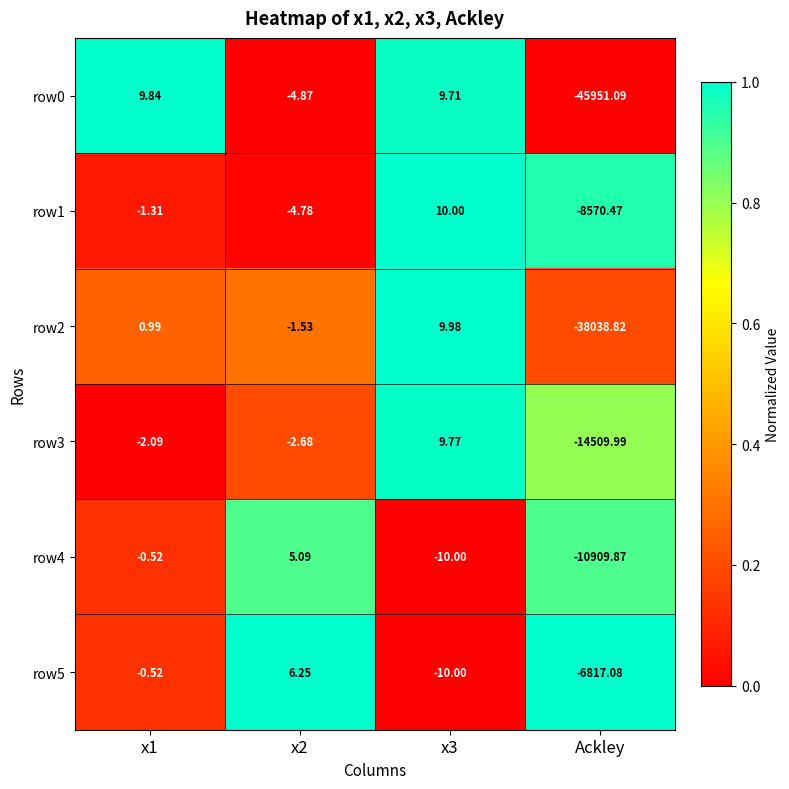

What is the spread (max minus min) of values at Ackley?

39134.0